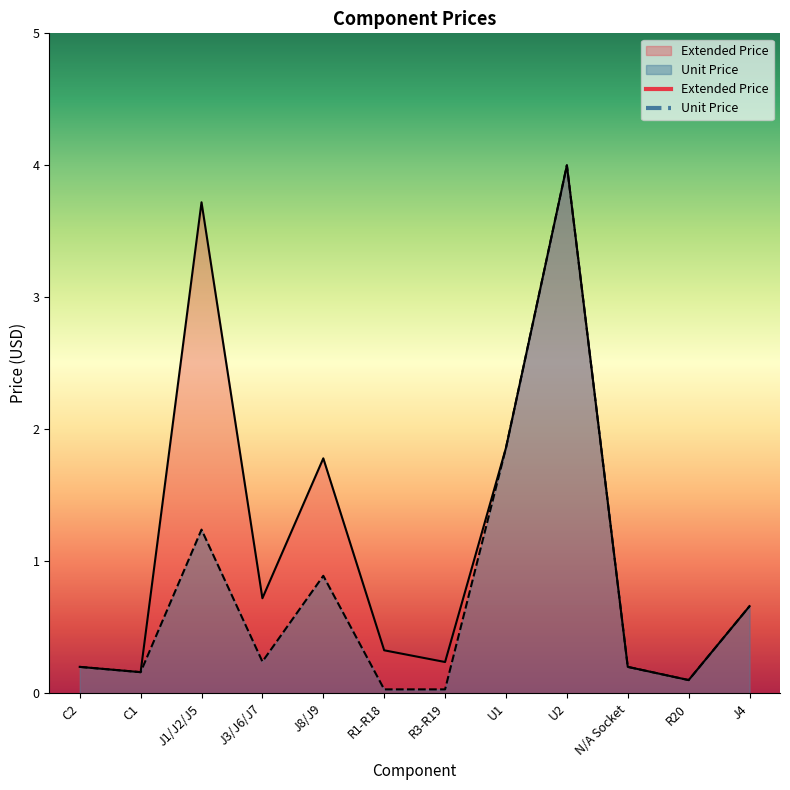

Rank the series by their average value, from highest to lowest.

Extended Price, Unit Price